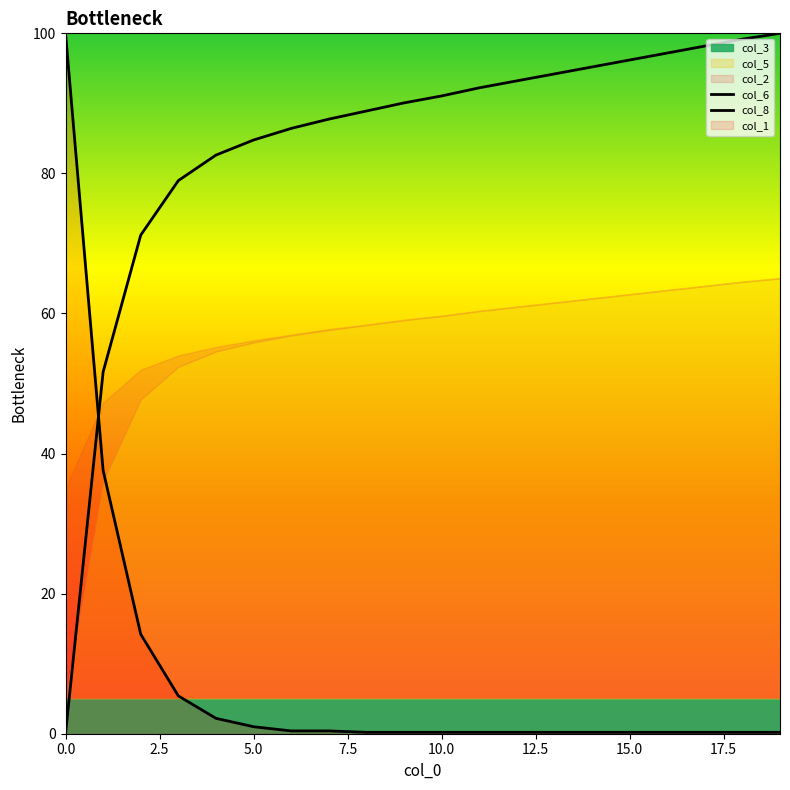

Which series has the largest total across all categories?

col_8